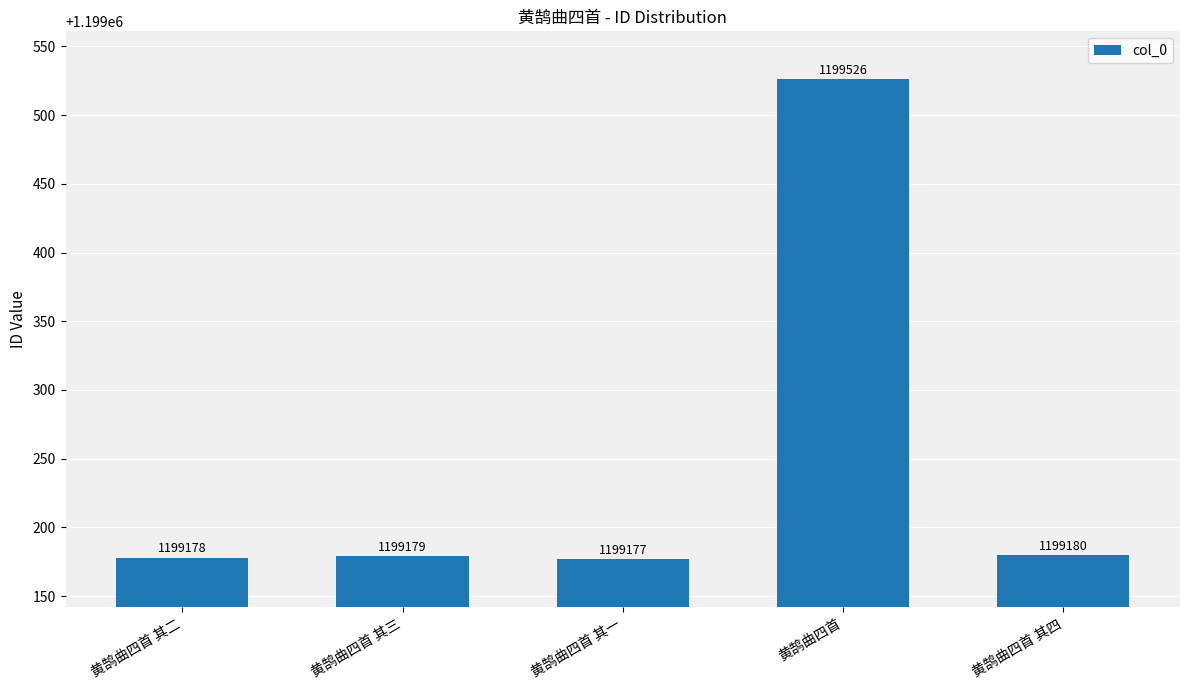

Which category has the lowest value across all series?

黄鹄曲四首 其一